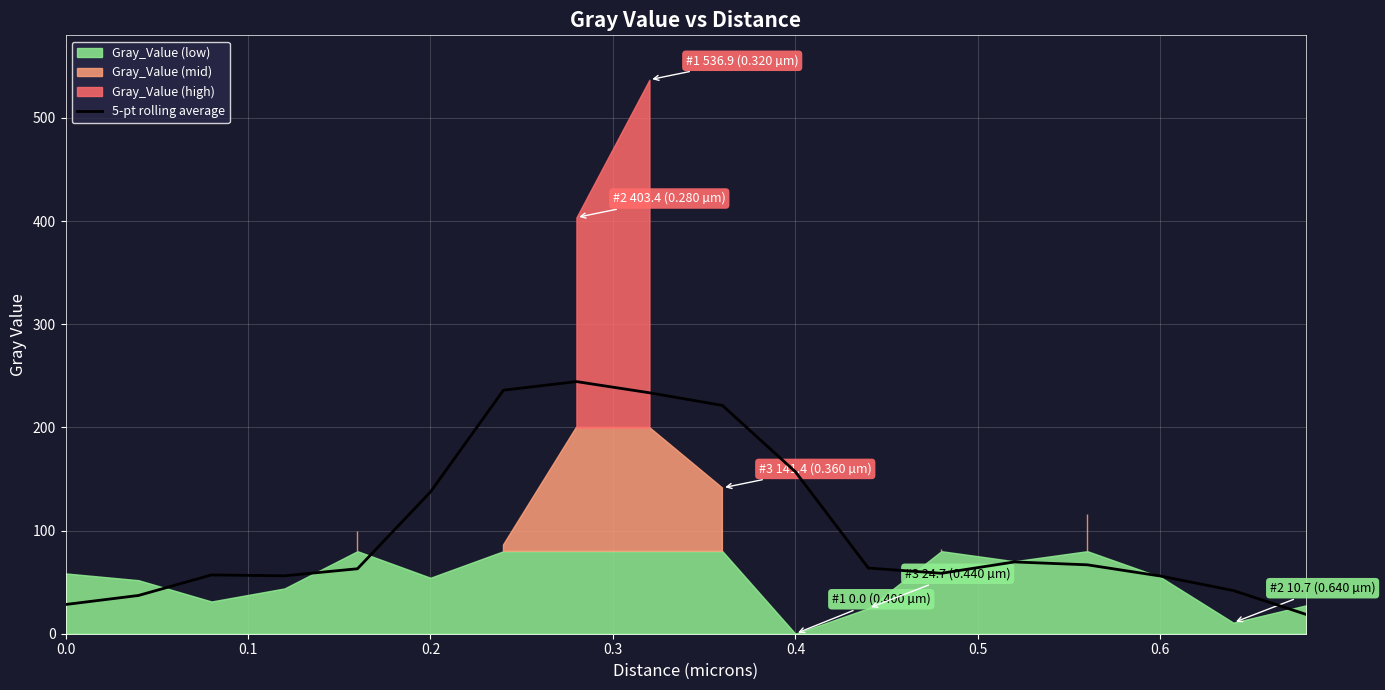

How many interior local peaks (higher than both neighbors) does the data have?

3